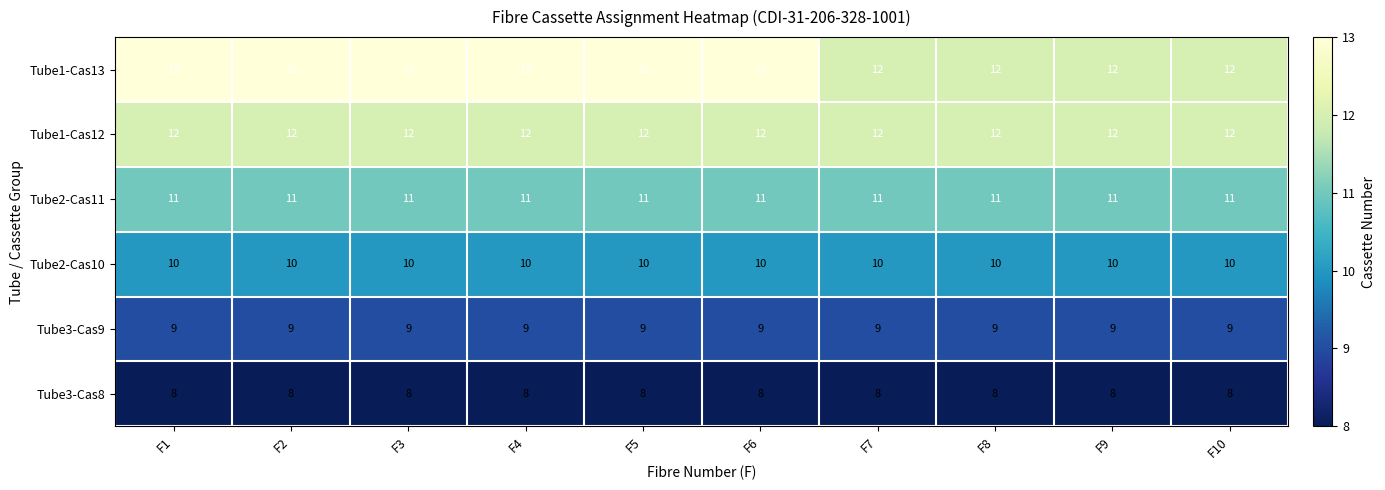

What is the spread (max minus min) of values at F9?

4